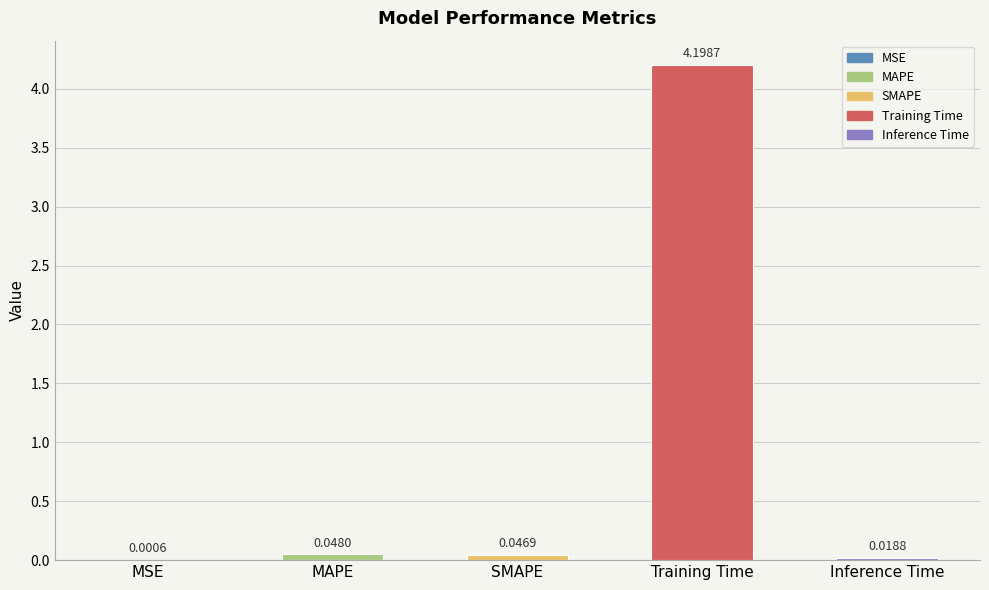

Are the bars horizontal?

No